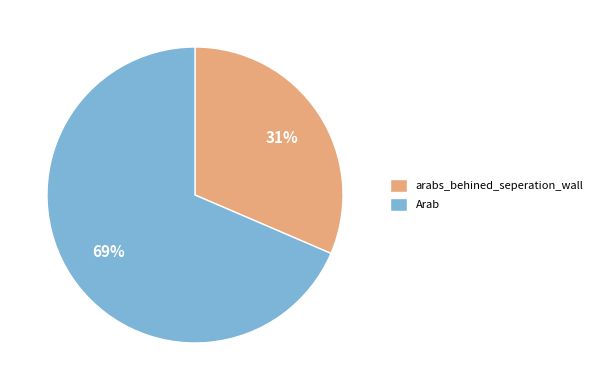

Which category has the biggest portion of the pie?

Arab